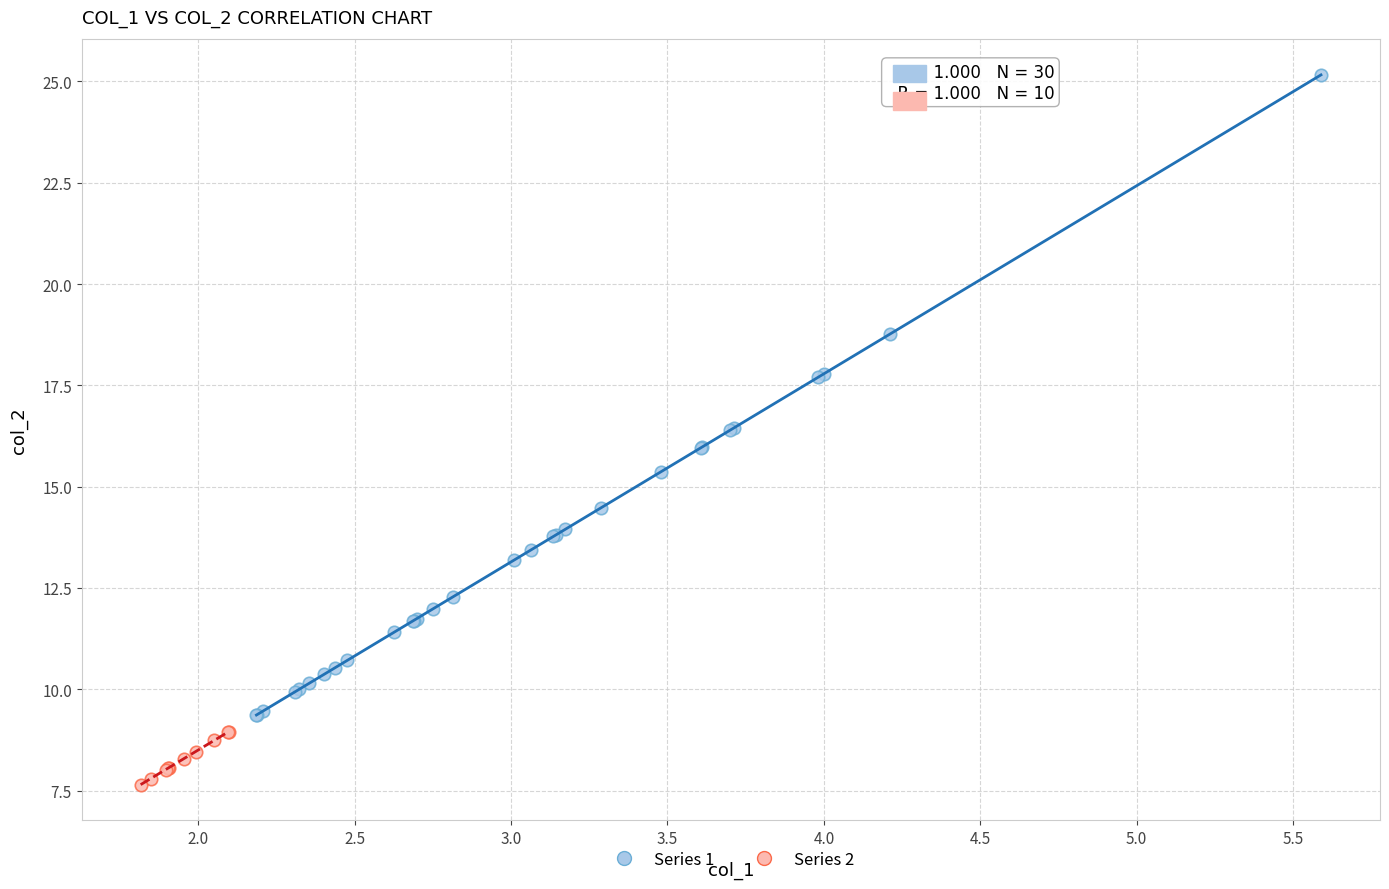

What are all the series names shown in the legend?

Series 1, Series 2